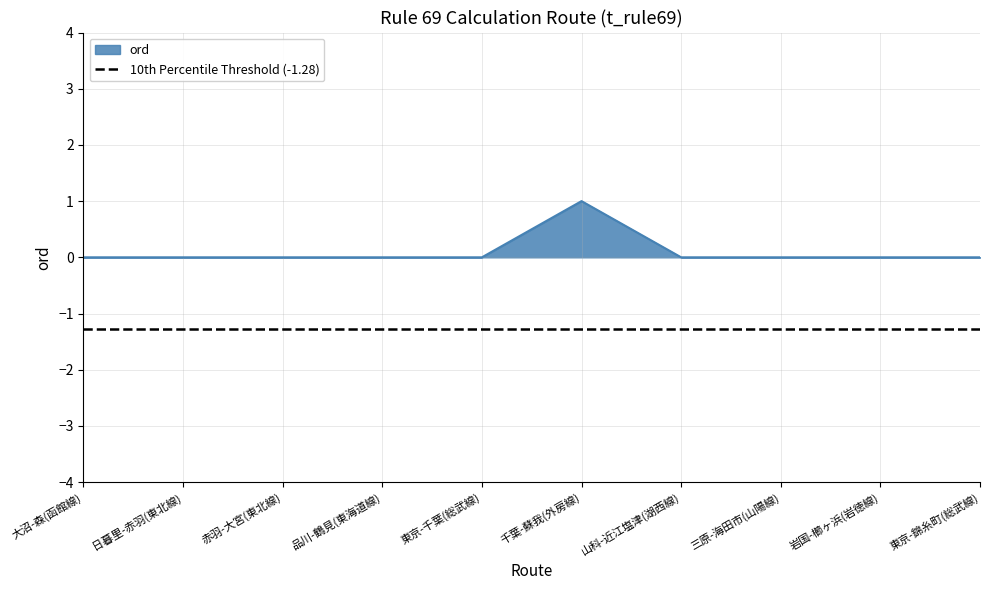

At which category does the data reach its first local peak?

千葉-蘇我(外房線)